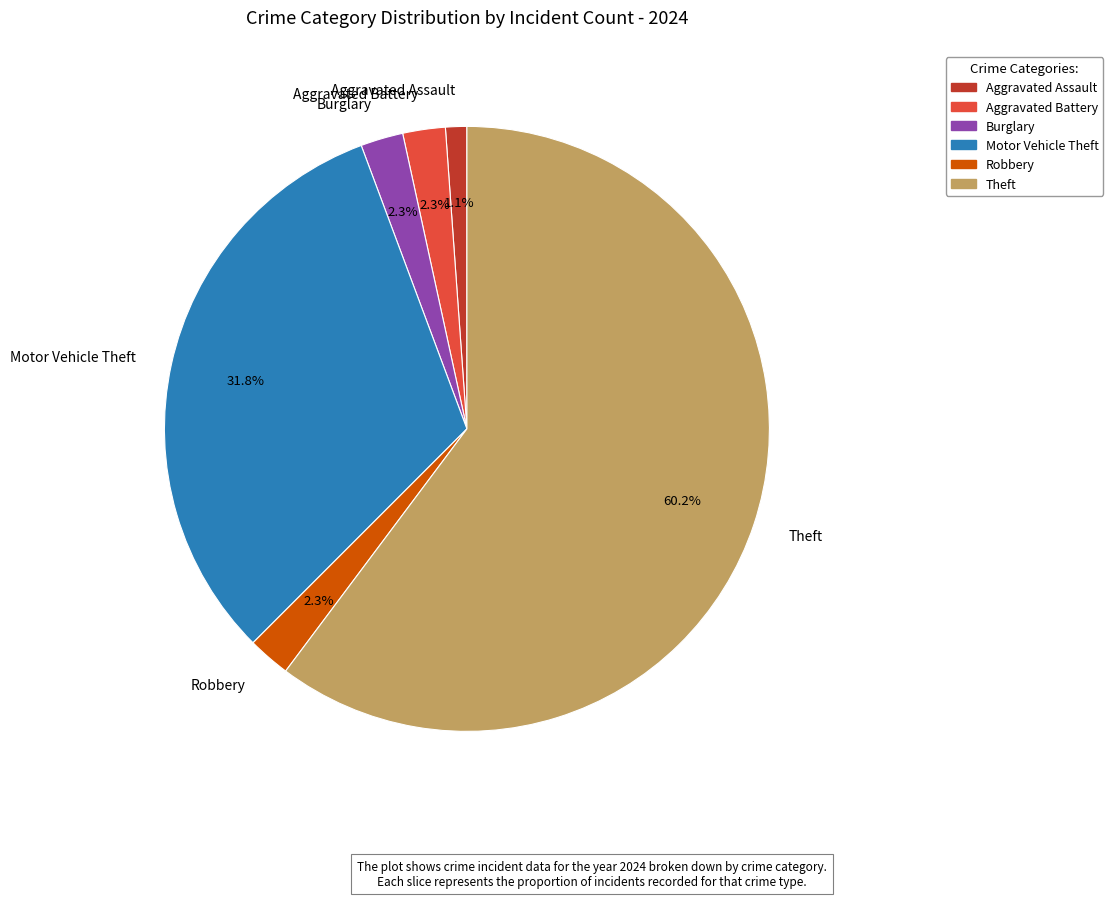

To the nearest percent, what is the difference between the Aggravated Assault and Motor Vehicle Theft slice percentages?

31%